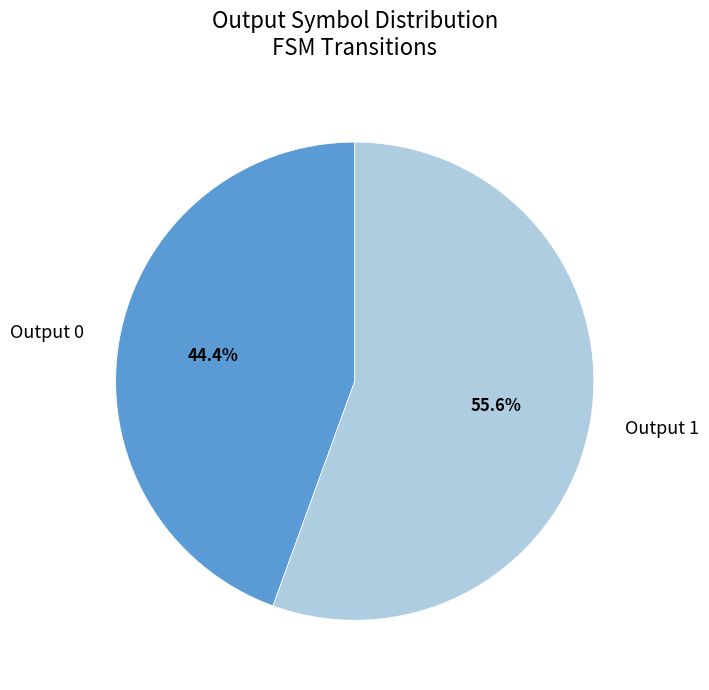

What is the total percentage of Output 1 and Output 0?

100.0%